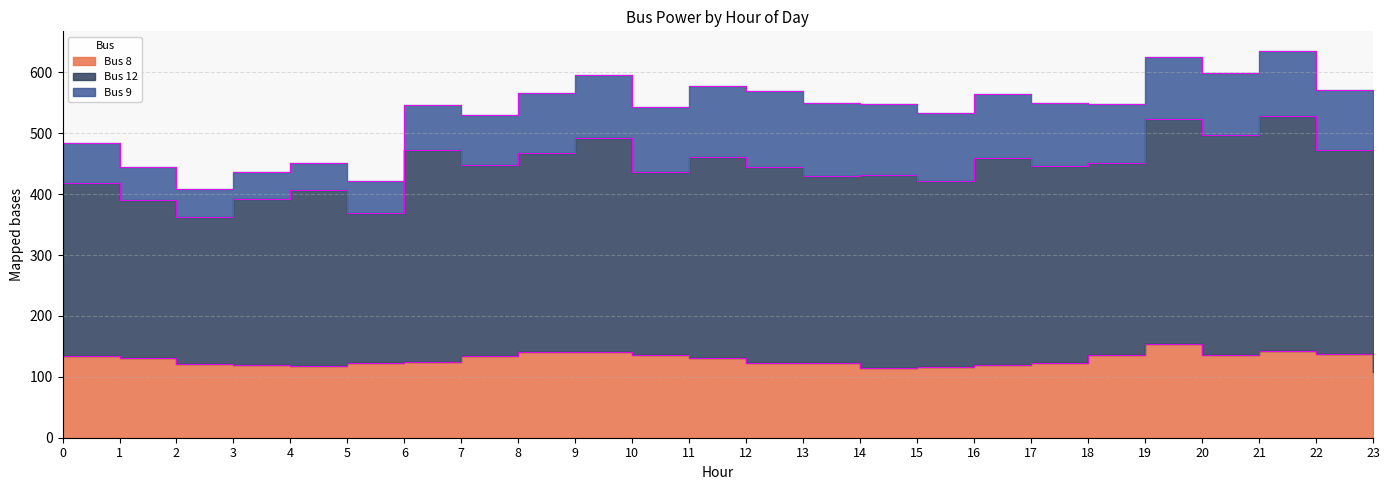

What is the difference between the maximum and minimum values in the Bus 9 series?

79.4